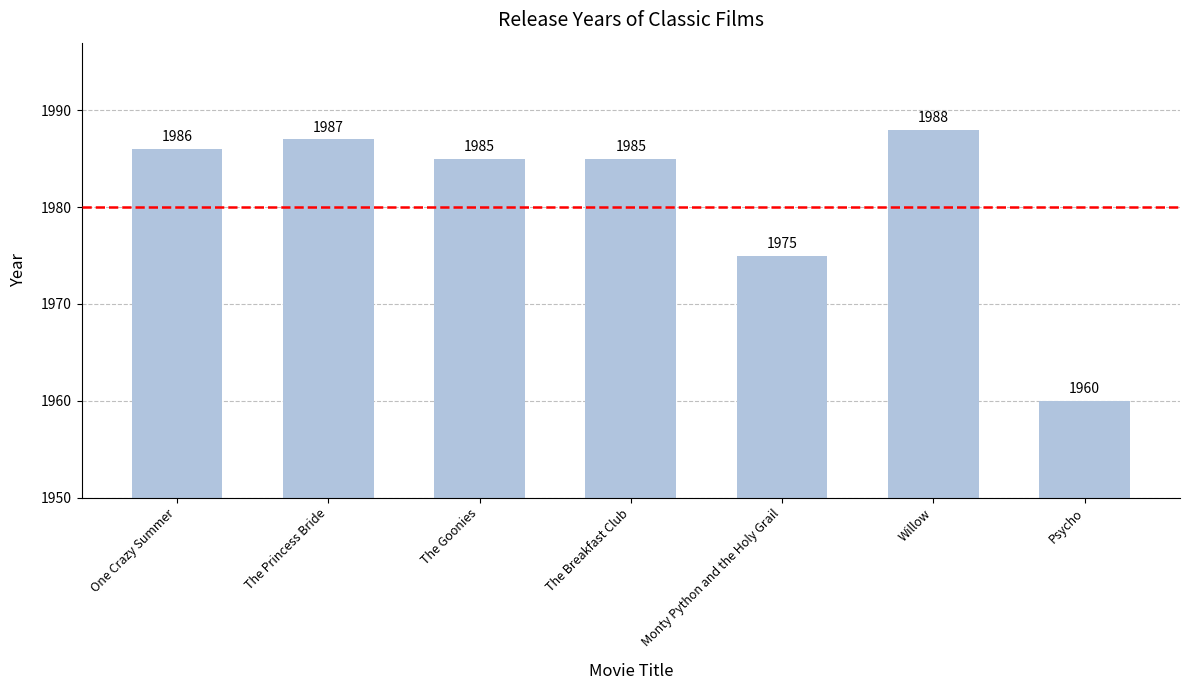

Are the bars horizontal?

No